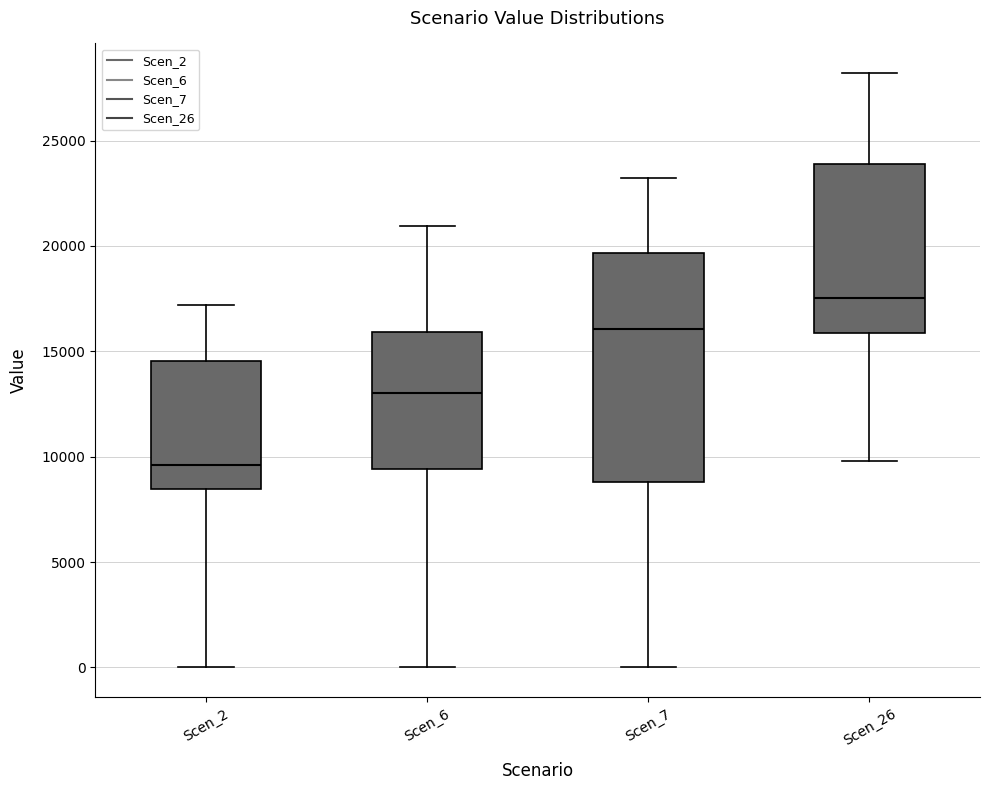

Reading left to right, read every box against the y-axis: the position of its median line, the range the box covers, and the ends of its whiskers. The values are not printed on the chart, so give them approximately, as read against the axis.

Scen_2: median 9500, box 8500 to 14500, whiskers 0 to 17000
Scen_6: median 13000, box 9500 to 16000, whiskers 0 to 21000
Scen_7: median 16000, box 9000 to 19500, whiskers 0 to 23000
Scen_26: median 17500, box 16000 to 24000, whiskers 10000 to 28000